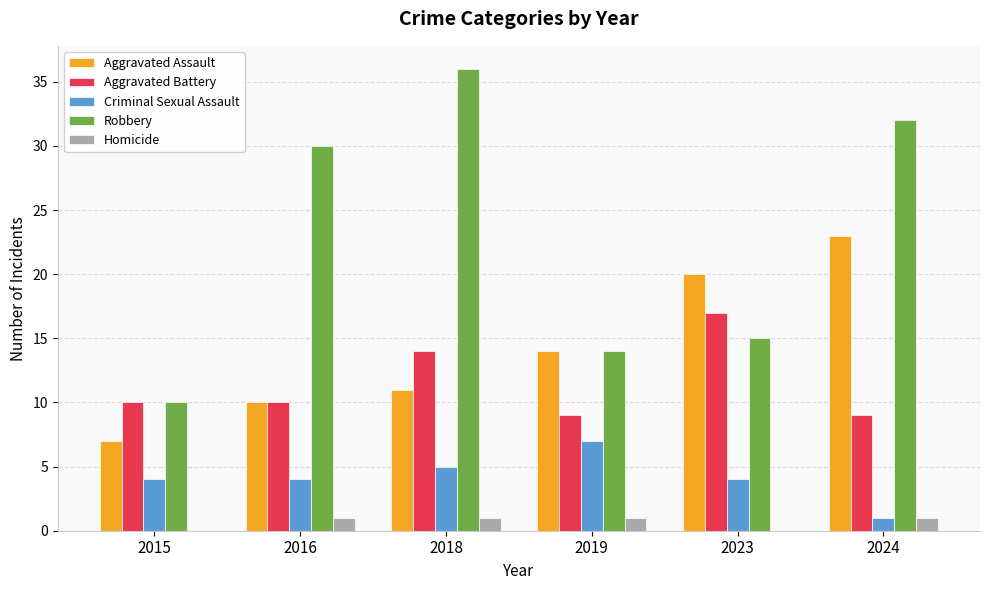

What is the maximum value for Robbery?

36